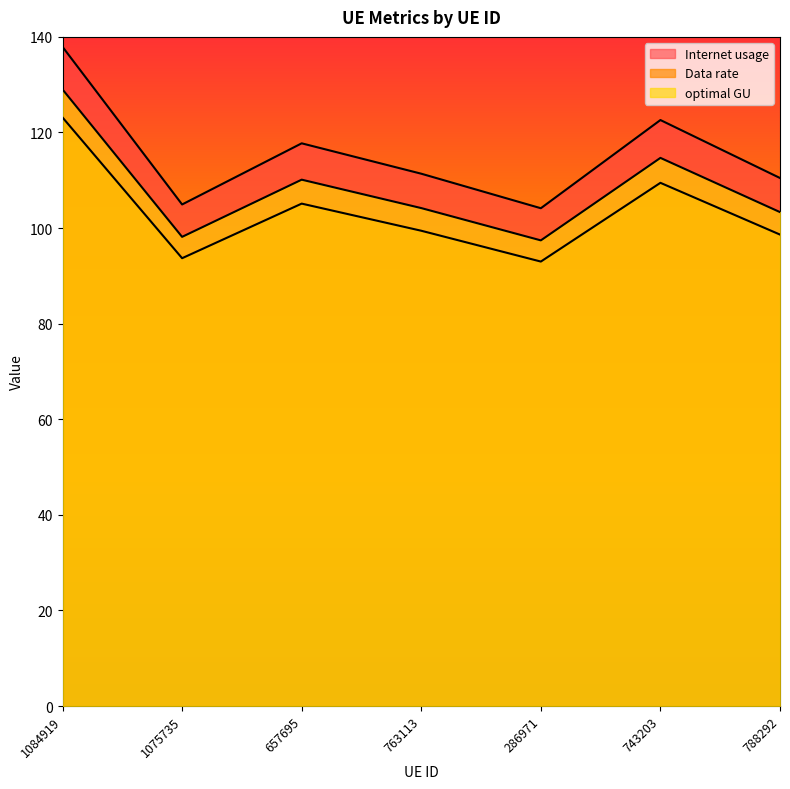

What position from the left is 763113?

4